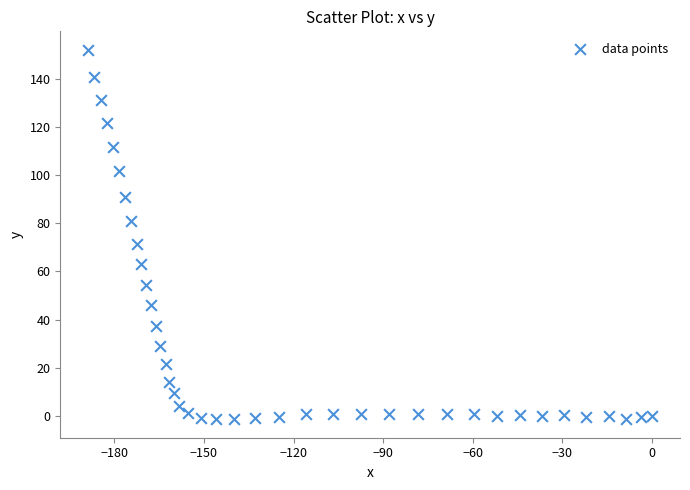

What Y value in the scatter plot is closest to 75?

71.4